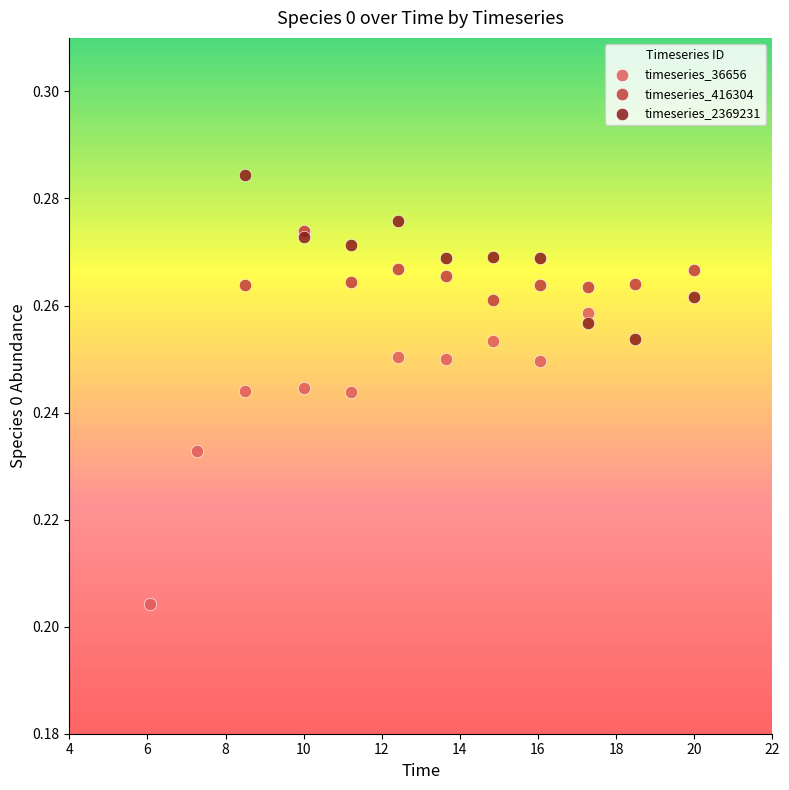

Which series has the largest Y range (max minus min)?

timeseries_36656